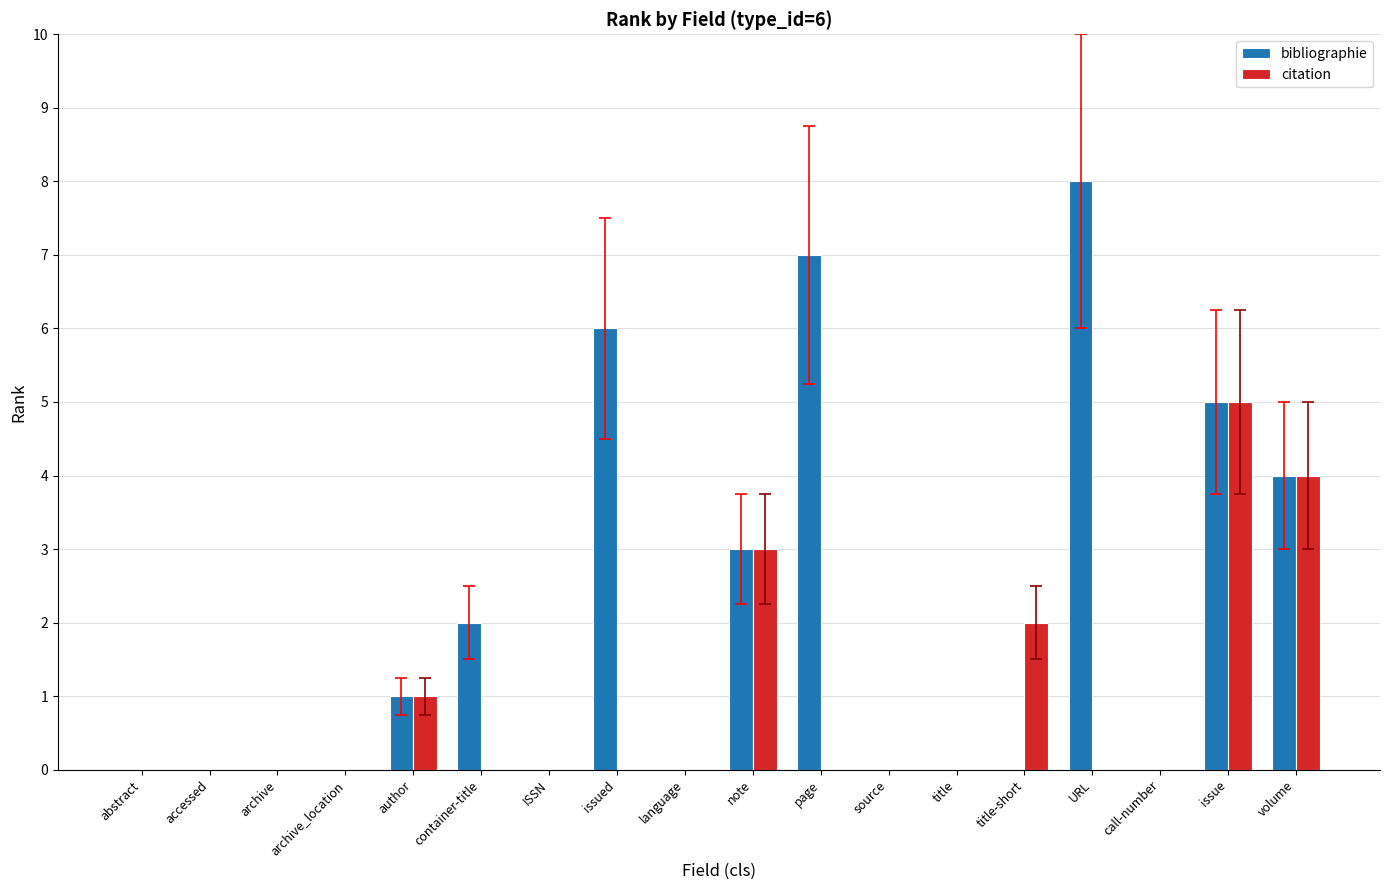

What is the sum of all citation values?

15